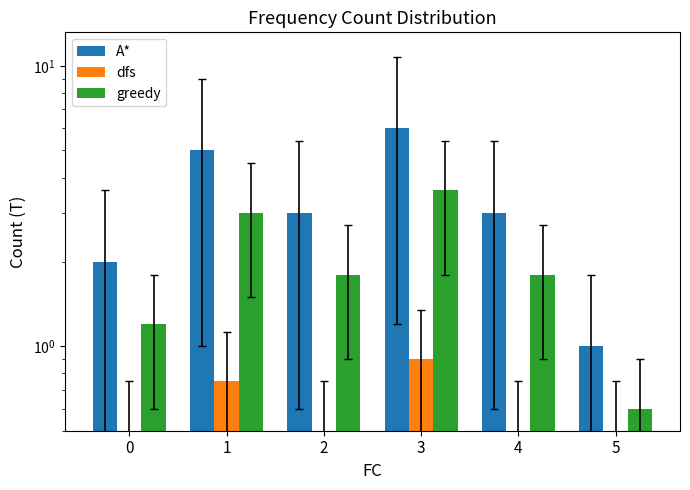

What is the sum of the A* values at 4 and 5?

4.0